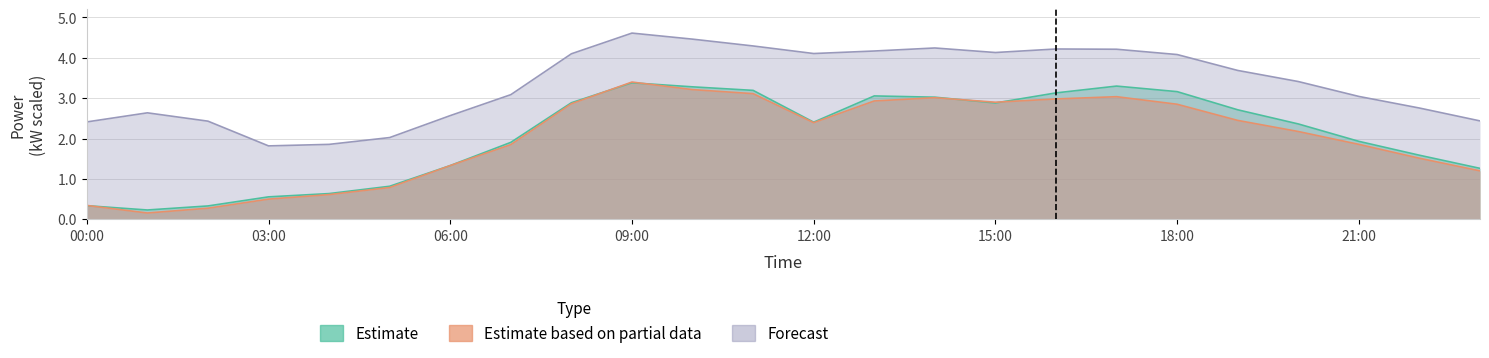

What is the value of the Estimate point at the 5th from the left?

0.6